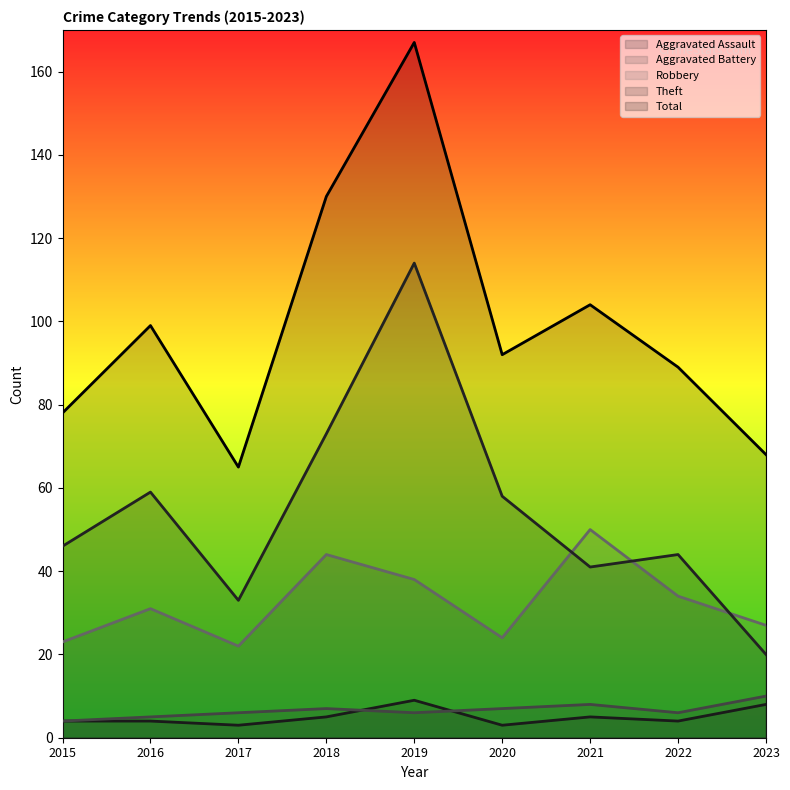

What is the difference between the Robbery values at 2022 and 2020?

10